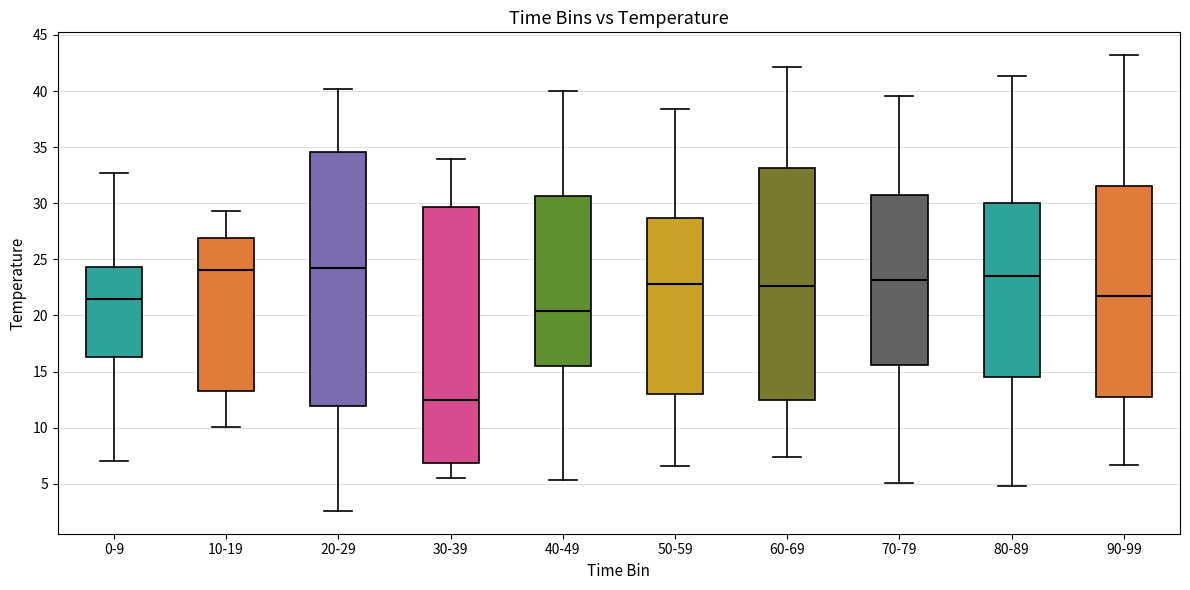

Where does the median line of the box for 80-89 sit on the y-axis? The values are not printed on the chart, so give them approximately, as read against the axis.

23.5